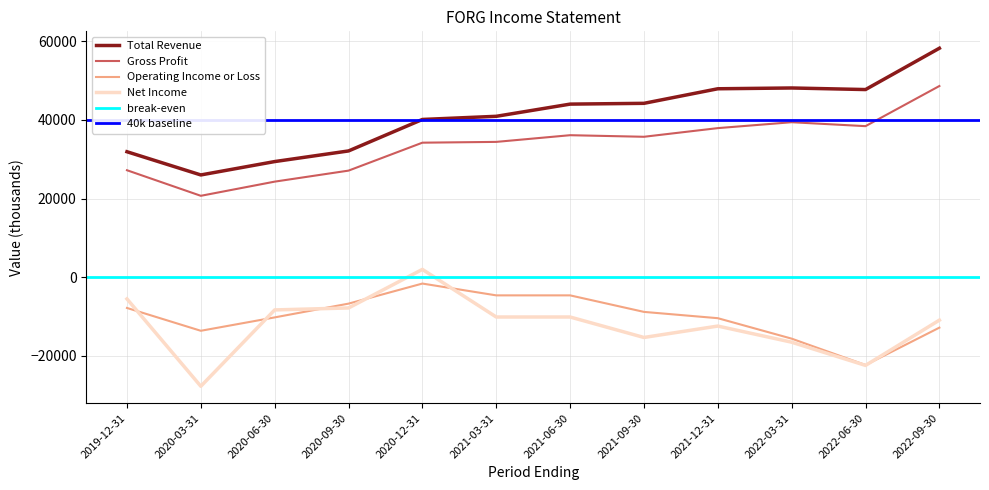

How many data points in Net Income are less than -10100?

6